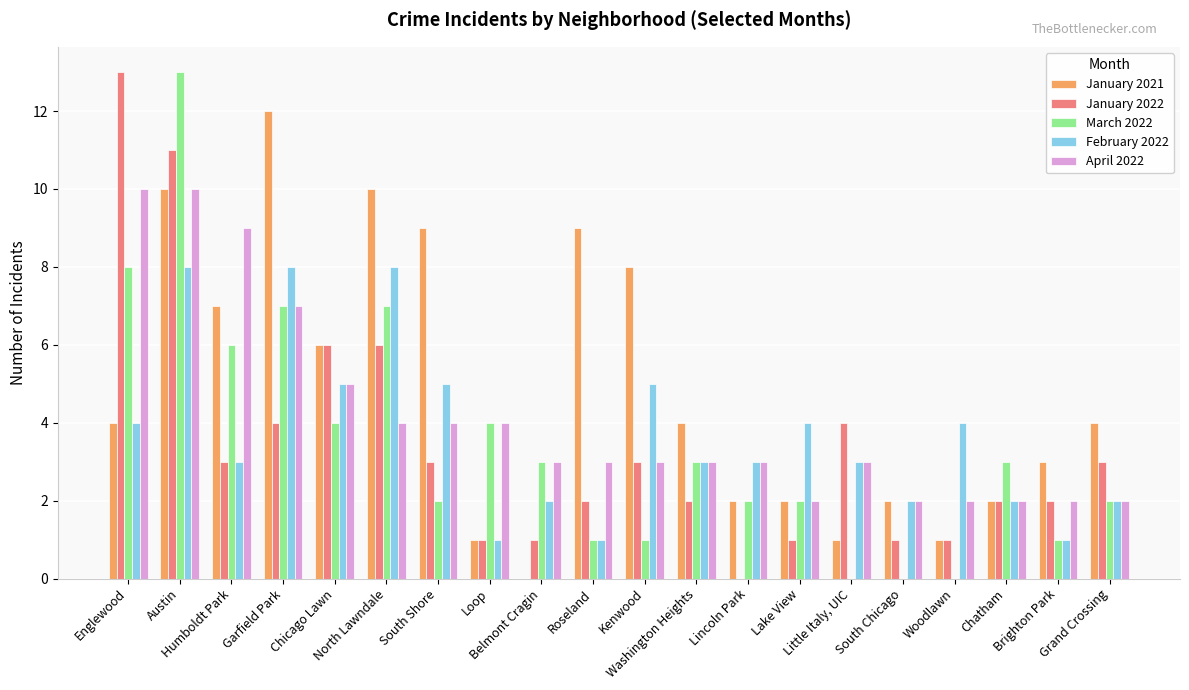

What is the maximum value for February 2022?

8